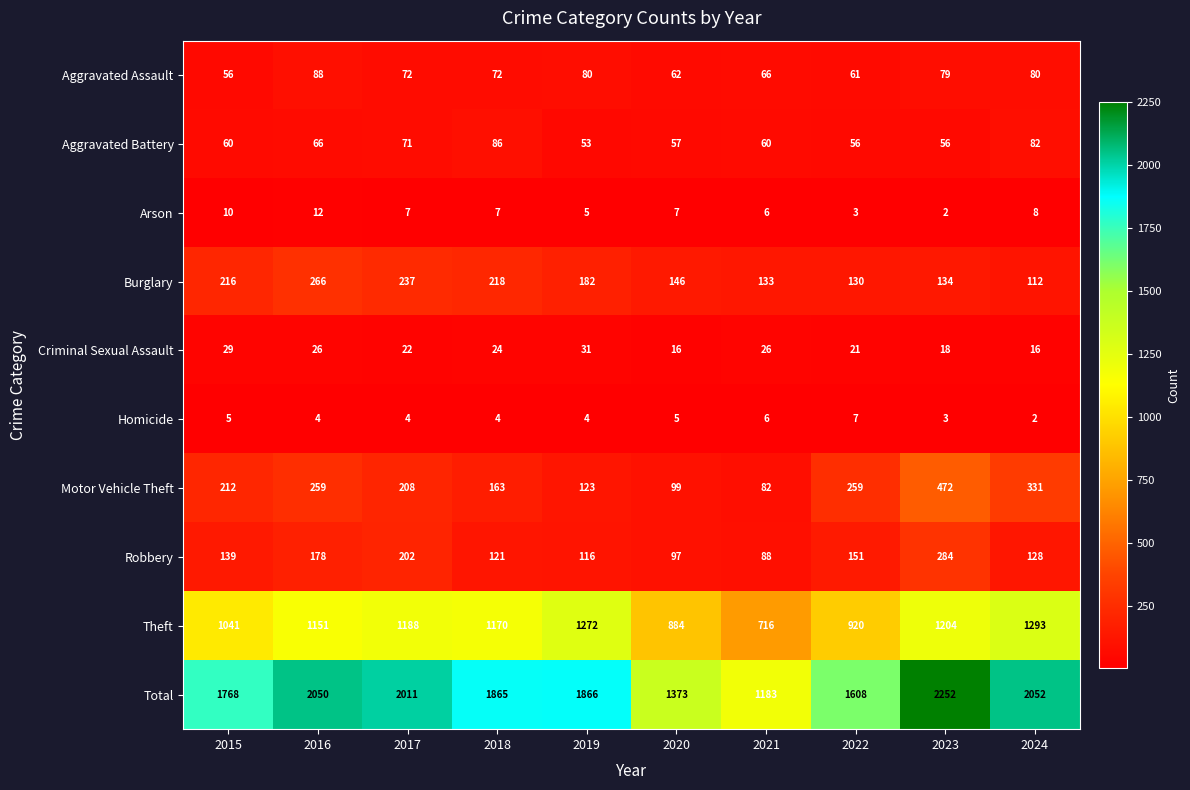

What is the greatest value displayed?

2252